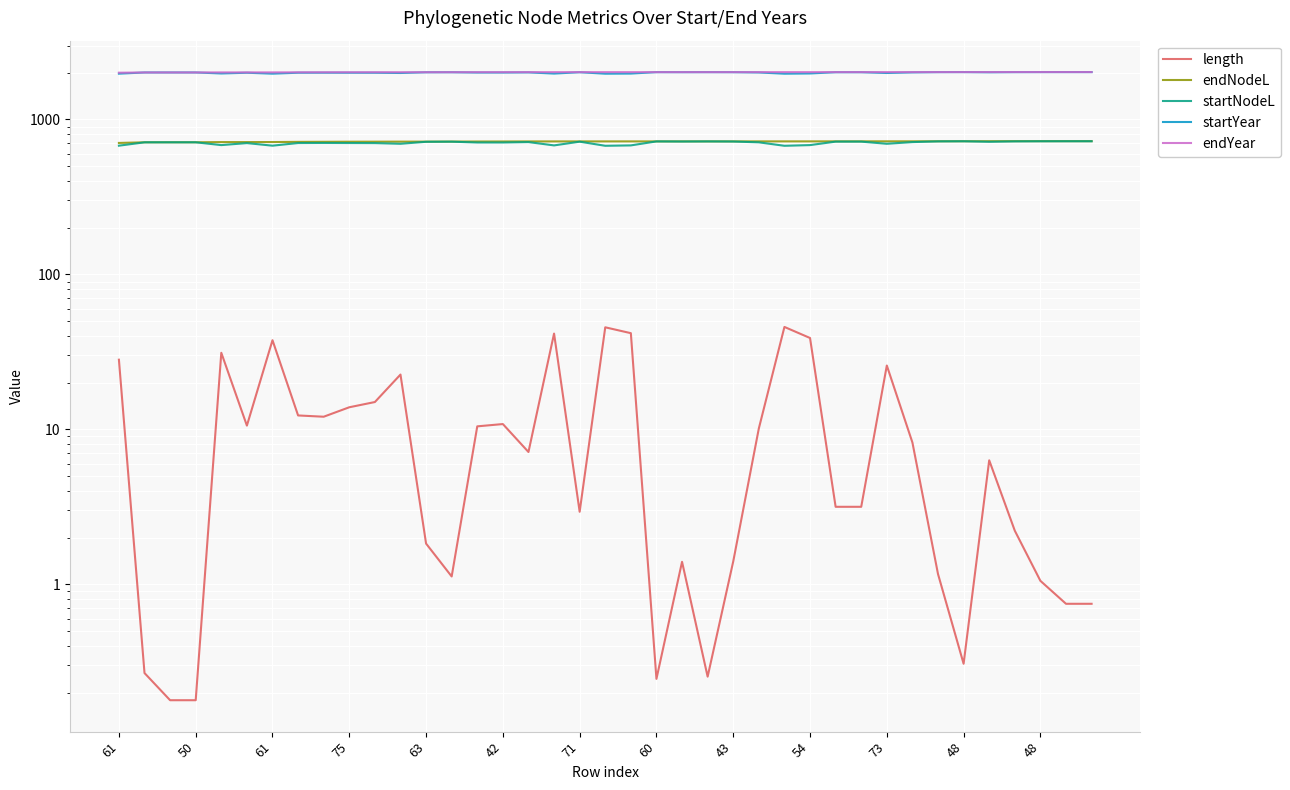

In startYear, how many points are lower than both neighbors (excluding endpoints)?

9